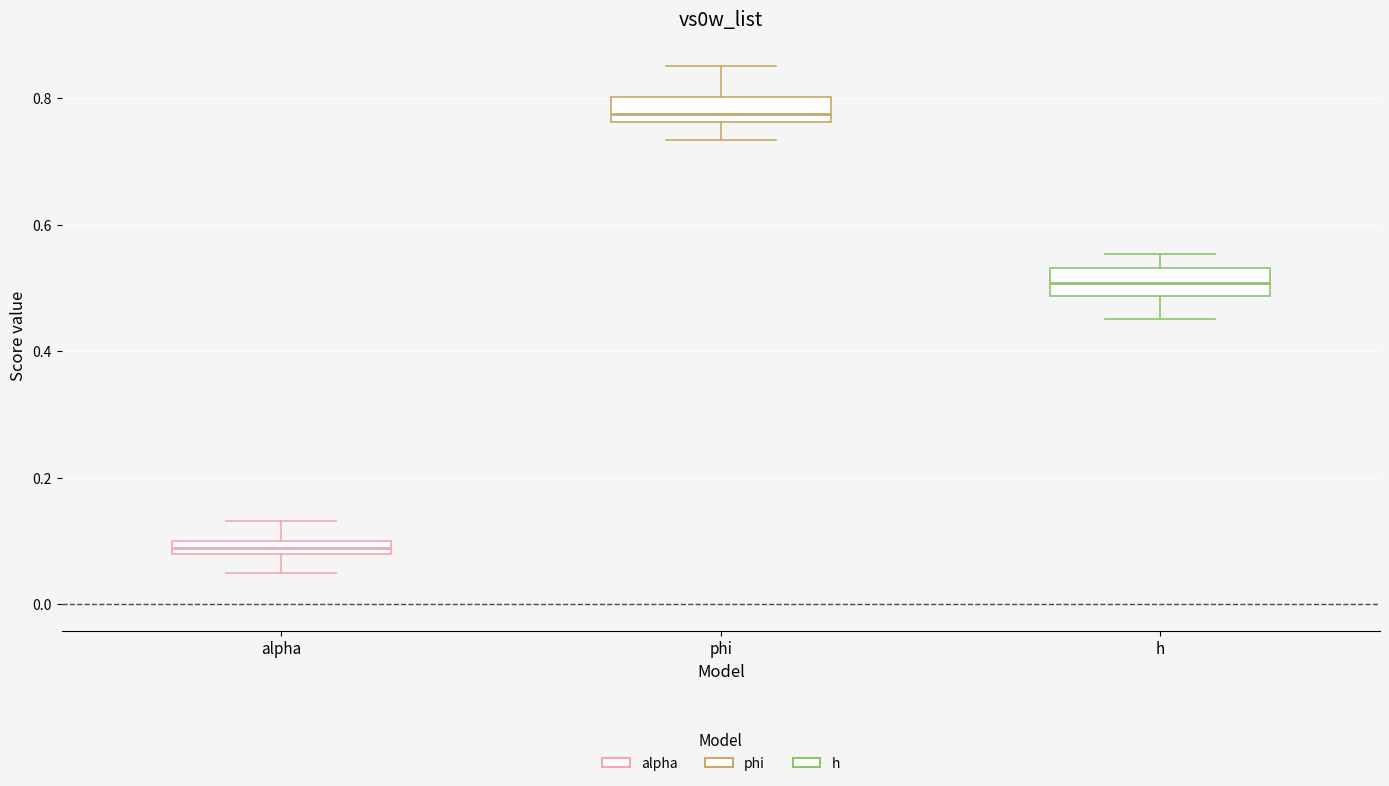

Which box's median line is the lowest?

alpha